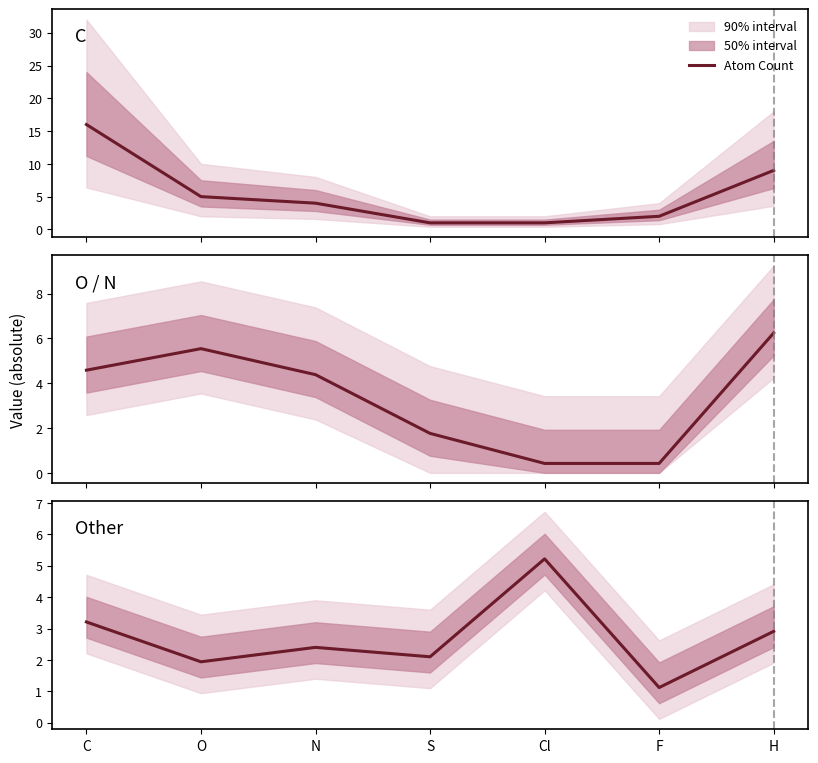

Is it true that Atom Count equals 5.0 at O?

True